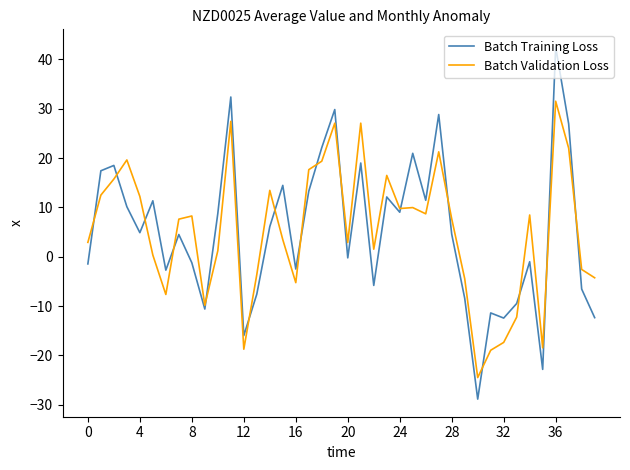

What is the highest value of the Batch Training Loss series?

42.5